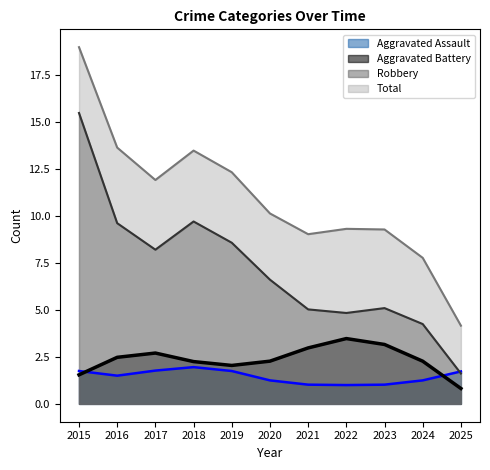

What is the difference between the Aggravated Assault values at 2023 and 2018?

0.9